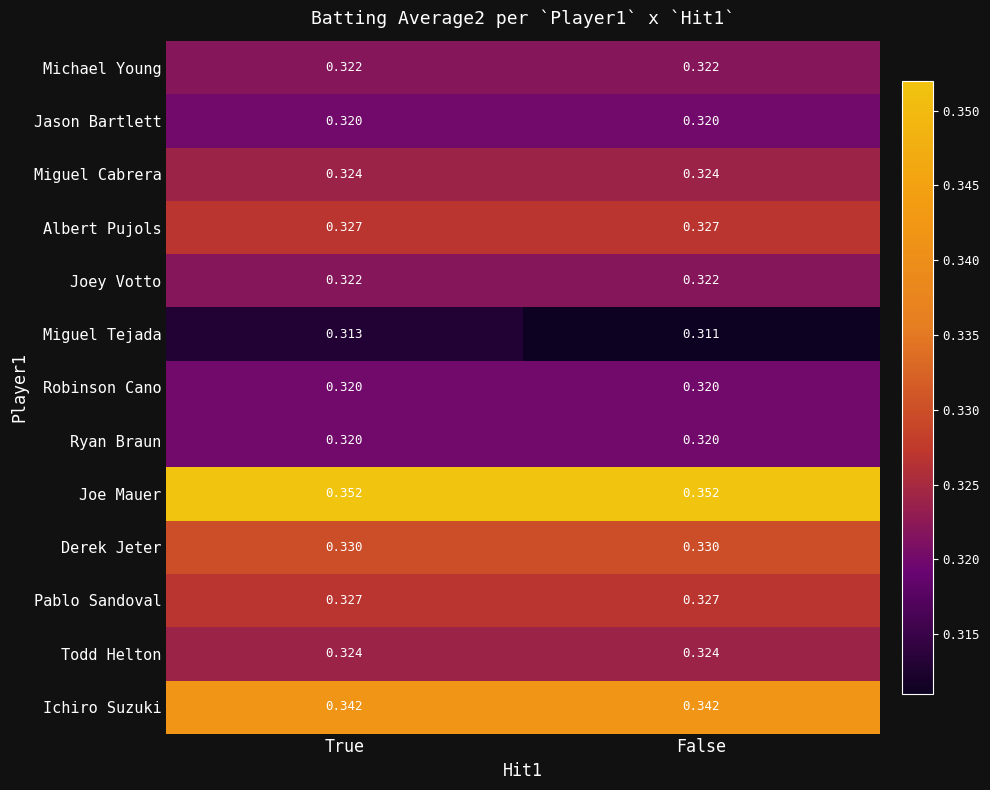

Which label corresponds to the smallest value in the chart?

False